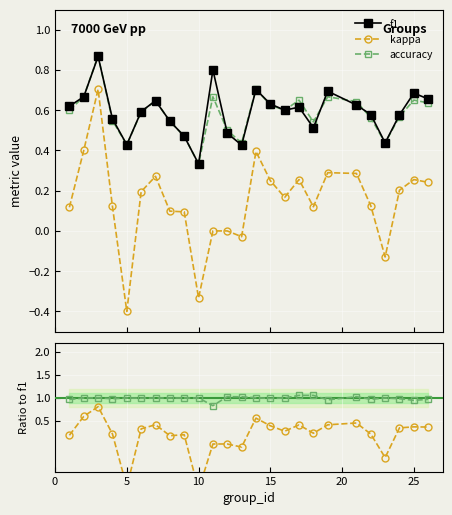

True or false: kappa and accuracy intersect in this chart.

False